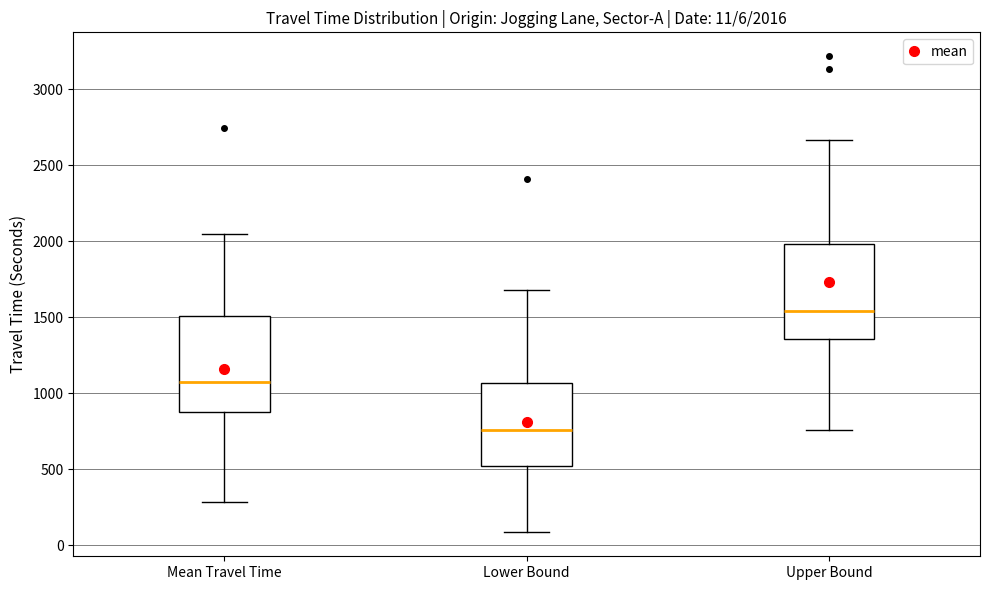

Which box has the lowest median line?

Lower Bound